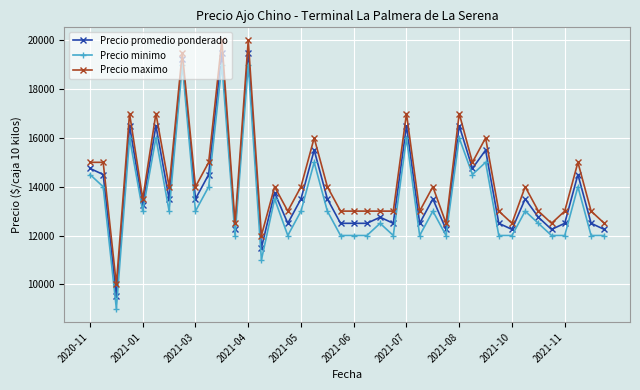

What is the sum of all Precio maximo values?

573500